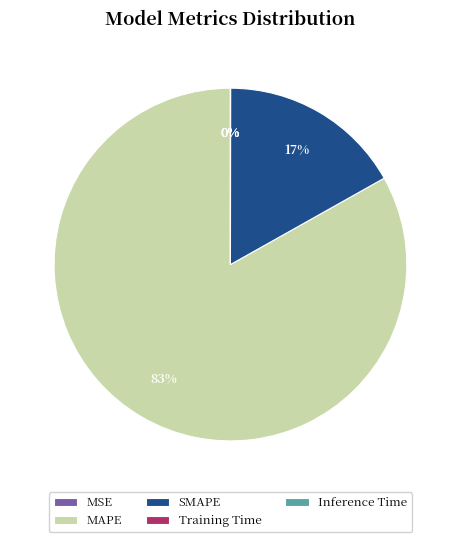

Which slice is the largest?

MAPE